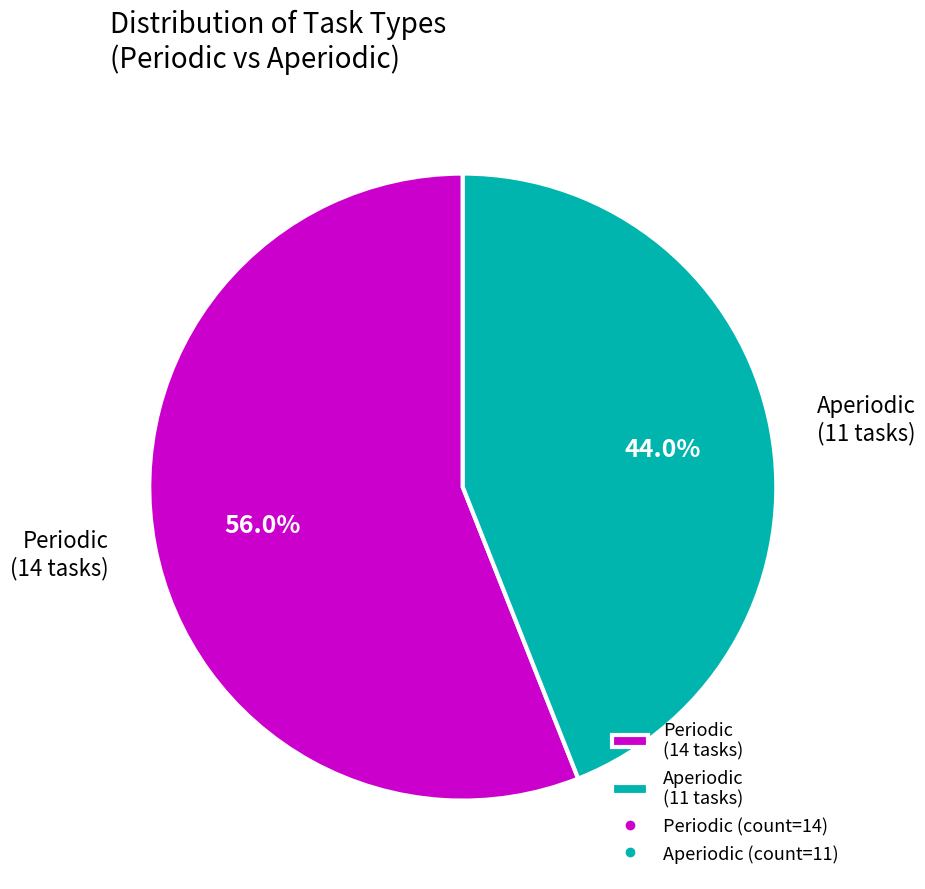

To the nearest percent, what is the combined percentage of Aperiodic and Periodic?

100%